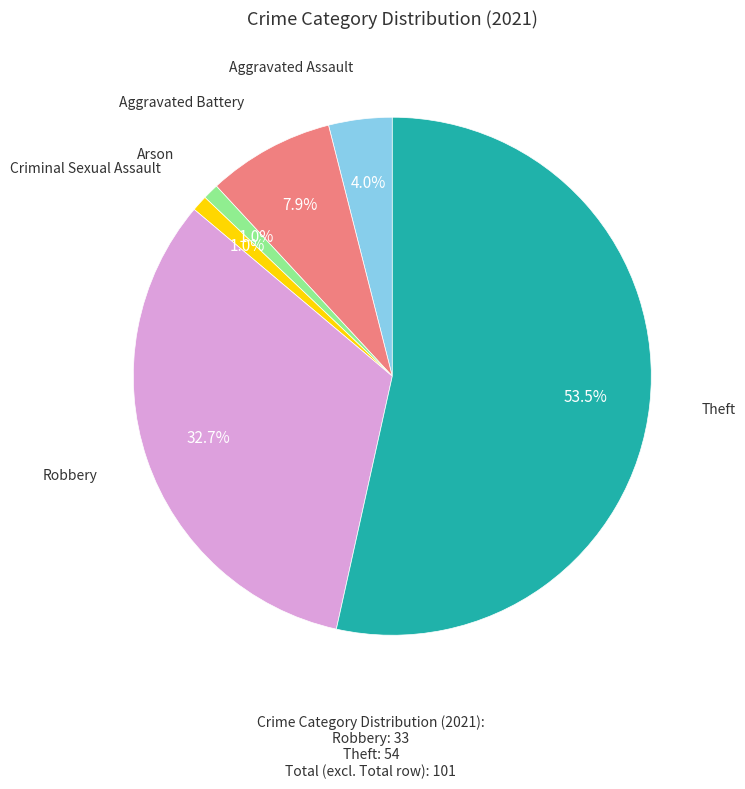

Is there a majority slice in this chart?

Yes